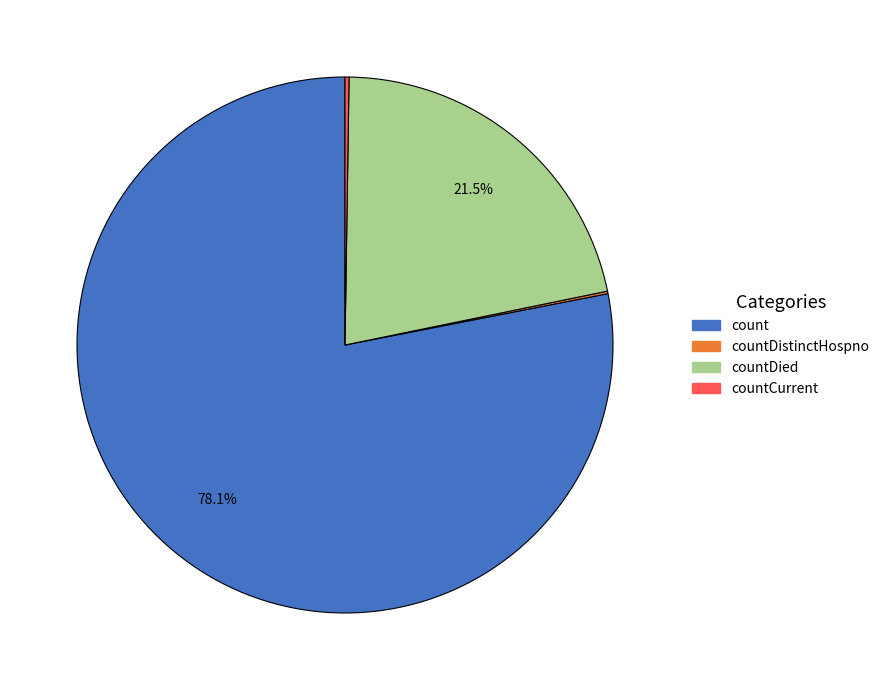

Is there any slice that represents more than half of the pie?

Yes